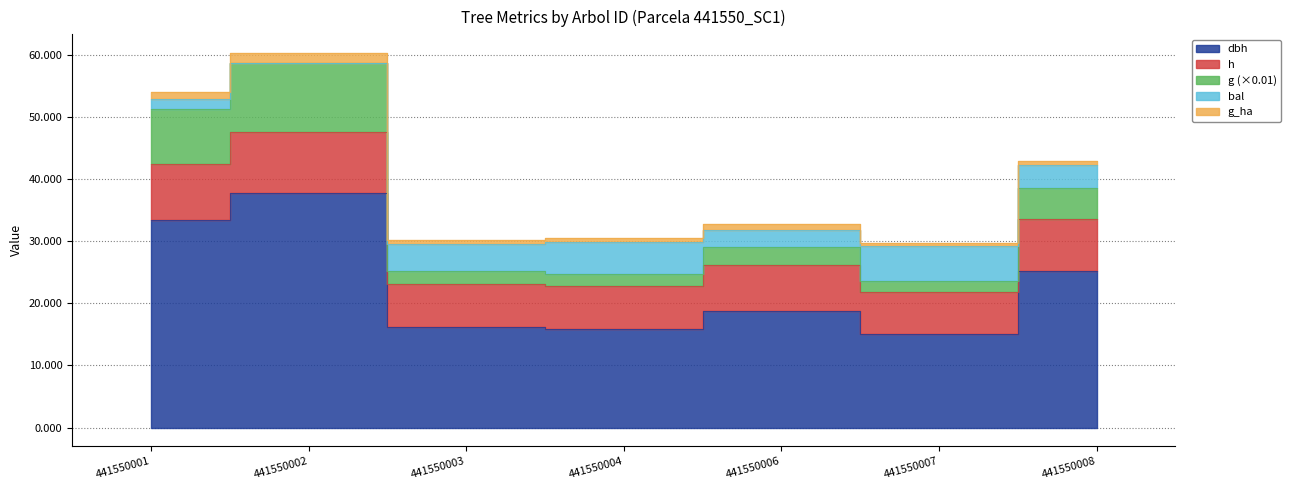

What is the sum of the dbh values at 441550006 and 441550003?

35.0